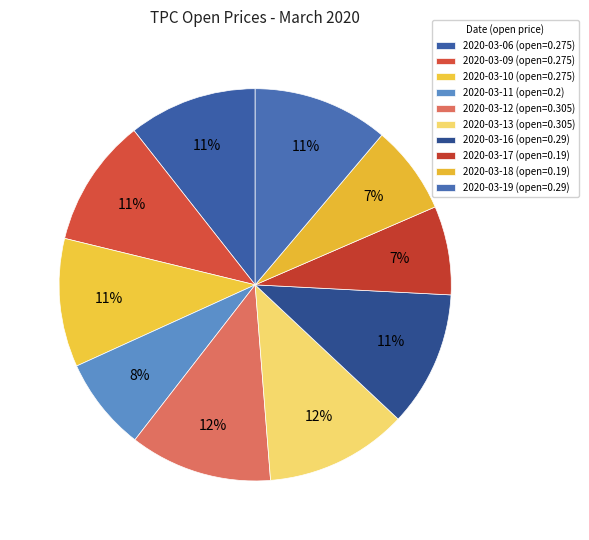

The 2020-03-09 slice represents 11% of the pie. True or false?

True